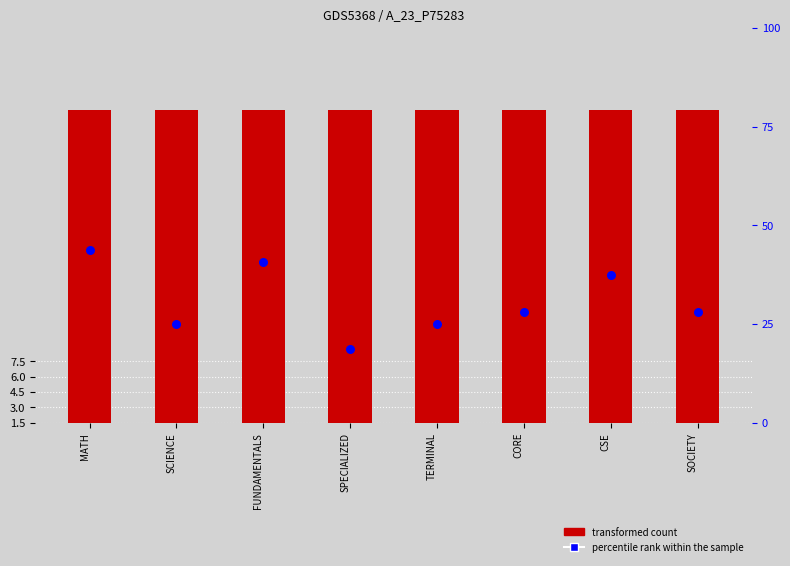

Which series has the largest Y range (max minus min)?

percentile rank within the sample